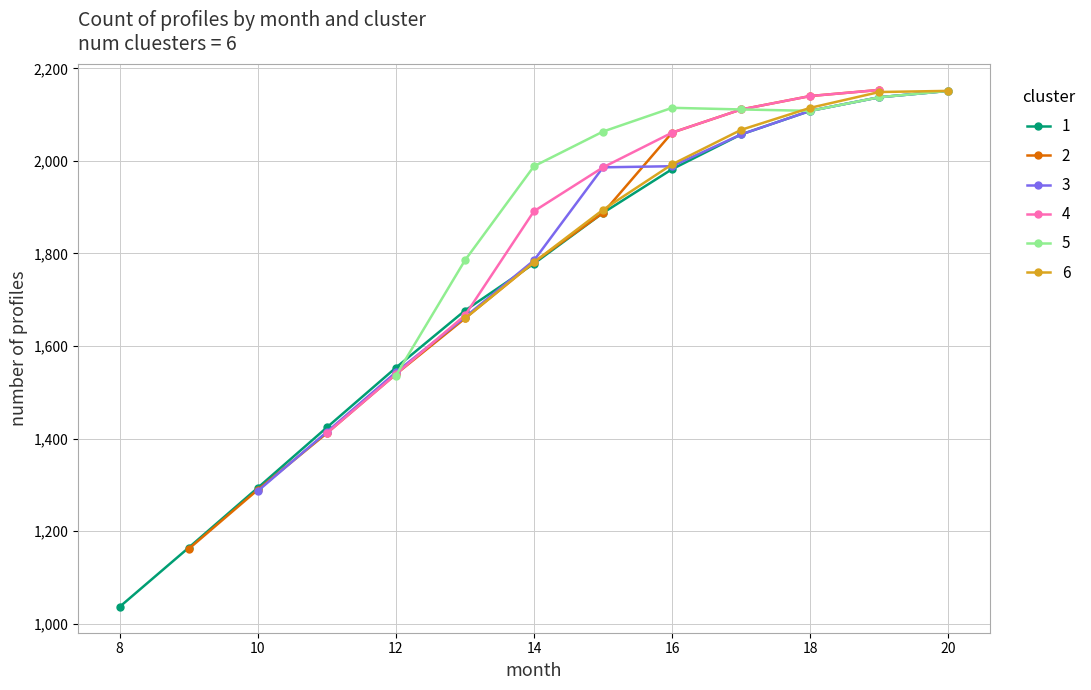

What is the lowest value of the 1 series?

1036.2